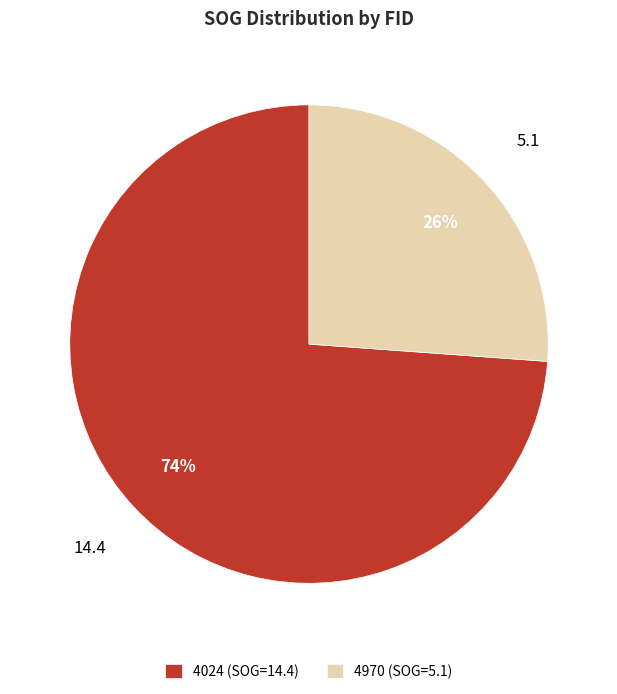

To the nearest percent, what is the combined percentage of 4970 and 4024?

100%